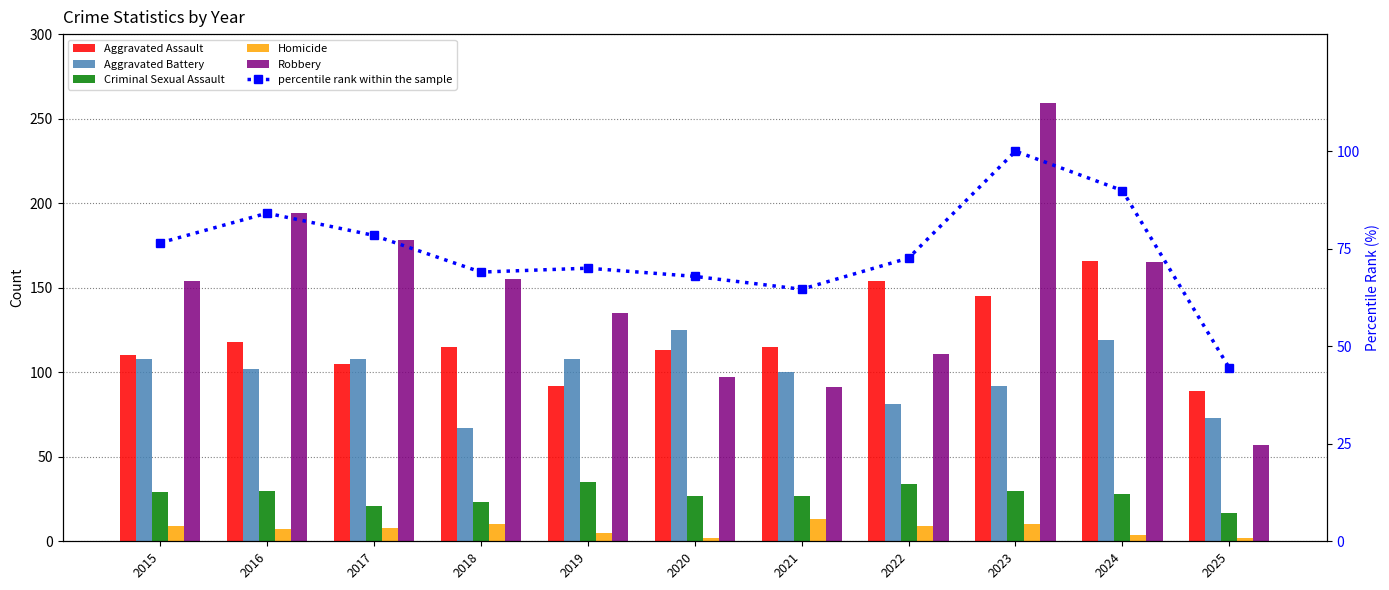

How many data points does each series have?

11